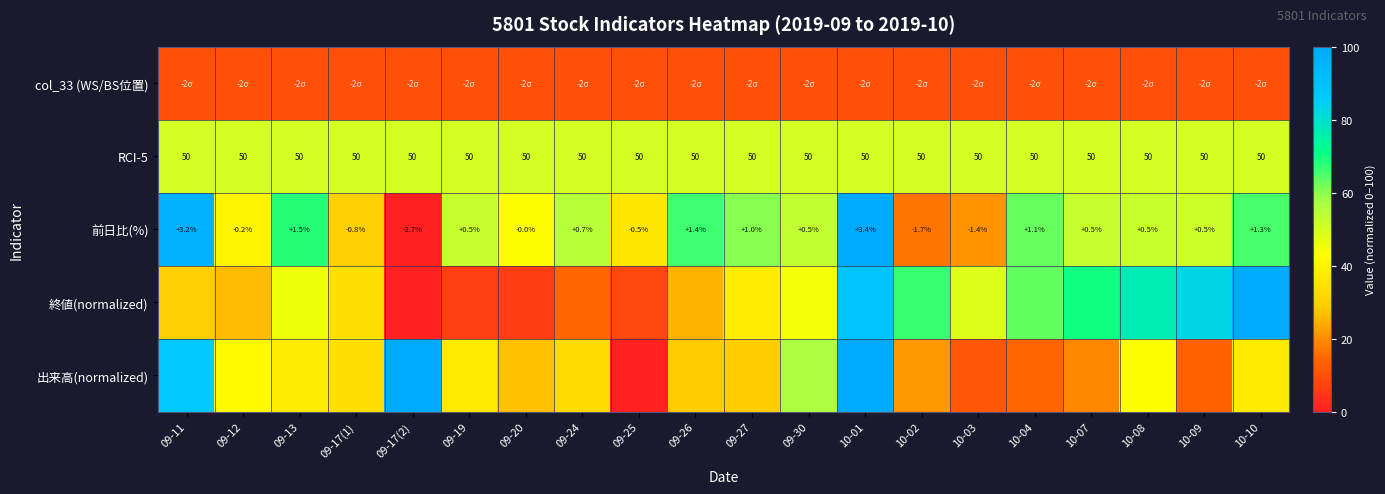

List the series in order of their peak value, highest first.

前日比(%), 終値(normalized), 出来高(normalized), RCI-5, col_33 (WS/BS位置)